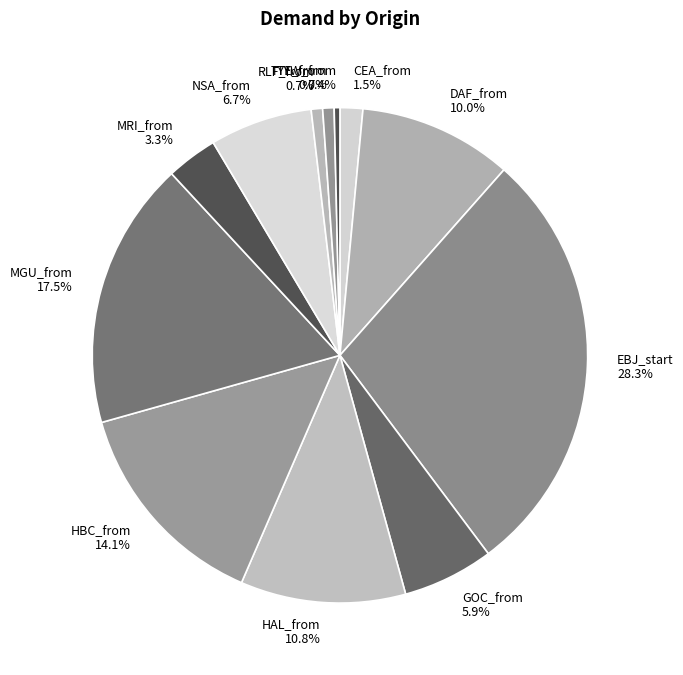

What is the ratio of the value at CEA_from to the value at HAL_from?

0.1